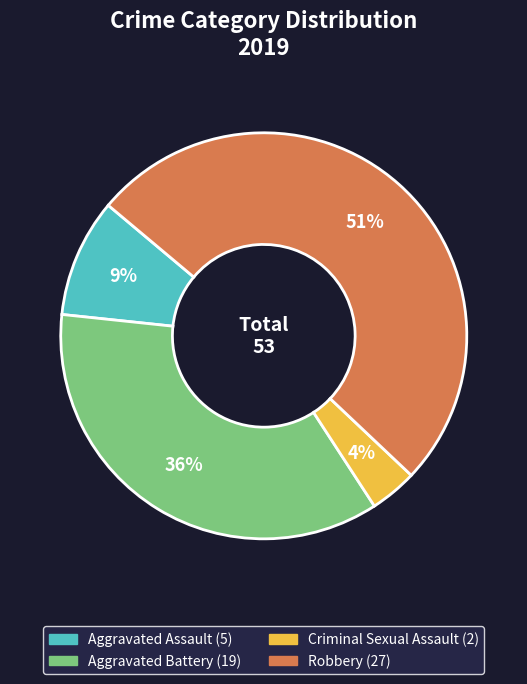

To the nearest percent, what is the average slice percentage?

25%